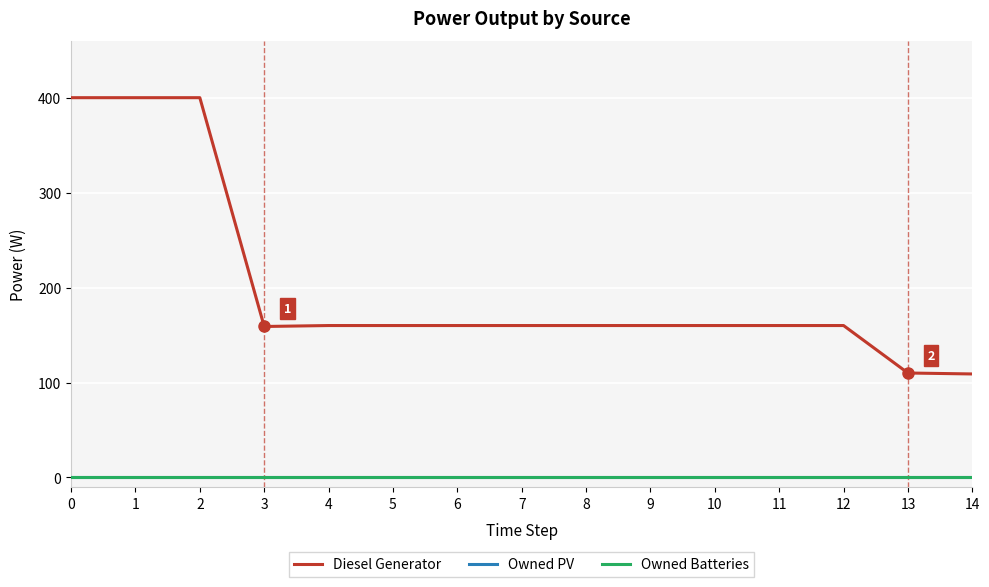

True or false: Owned PV has more than 0 points higher than both neighbors.

False